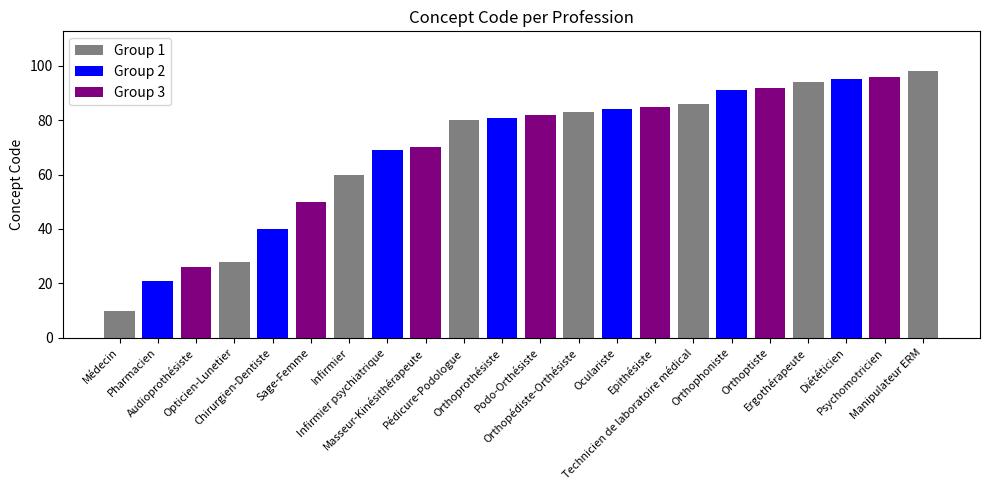

What is the ratio of the value at Orthoptiste to the value at Podo-Orthésiste?

1.1